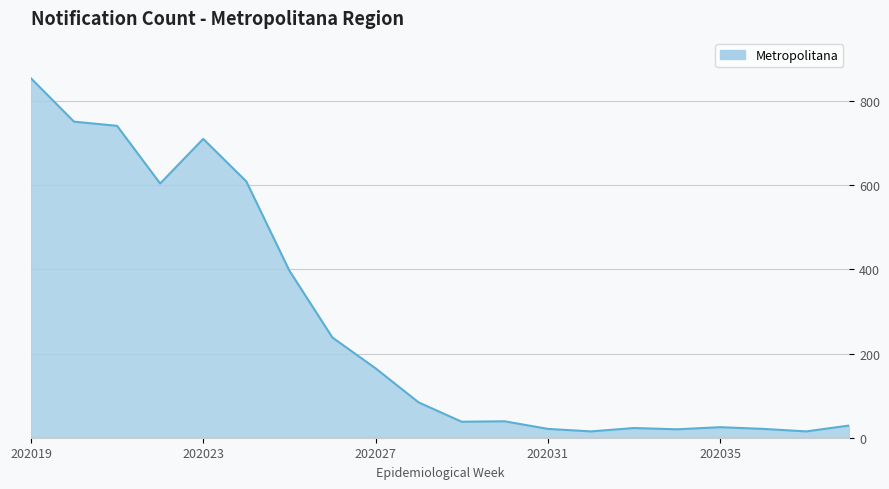

What is the maximum value shown in the chart?

854